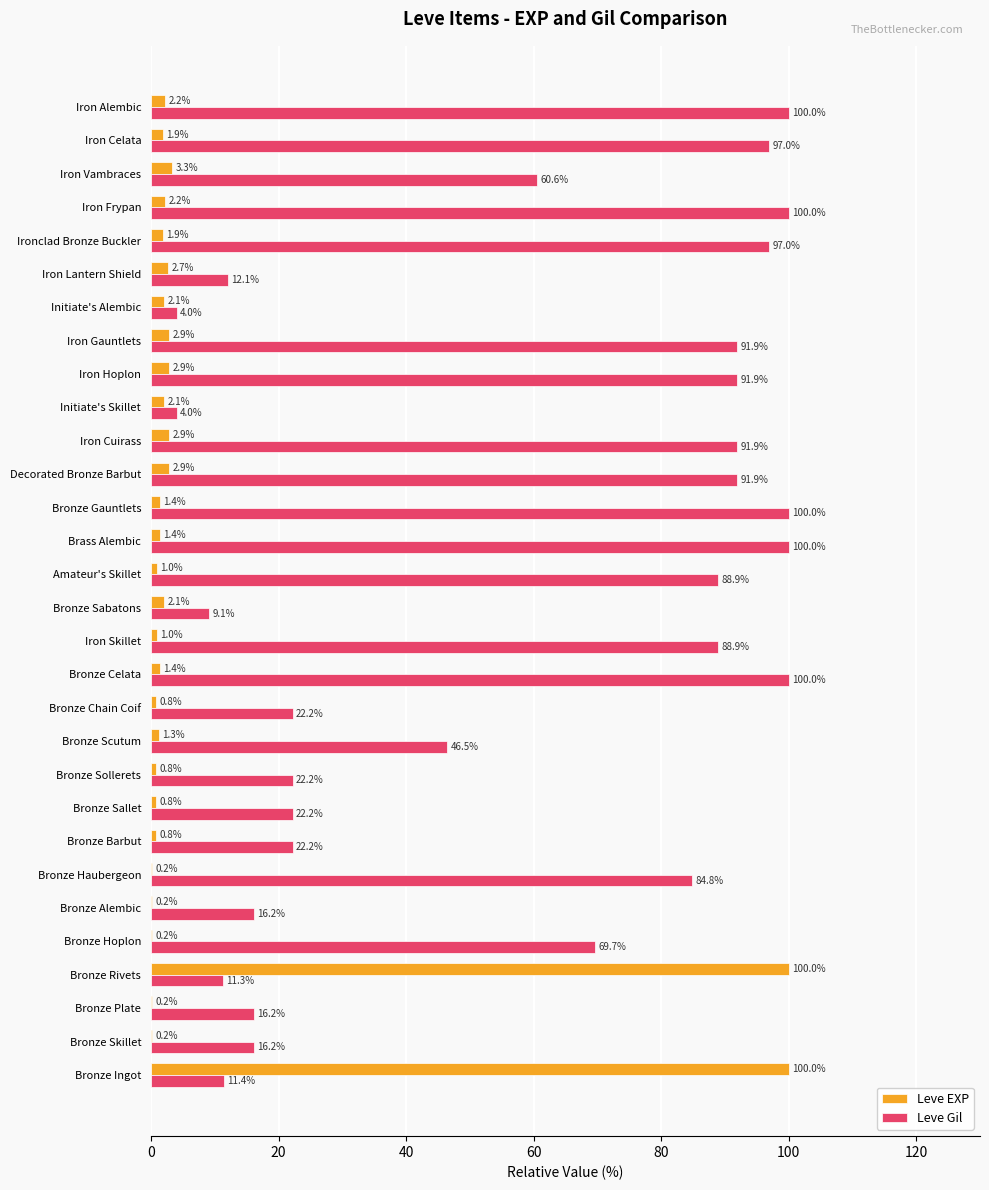

What is the highest value of the Leve Gil series?

100.0